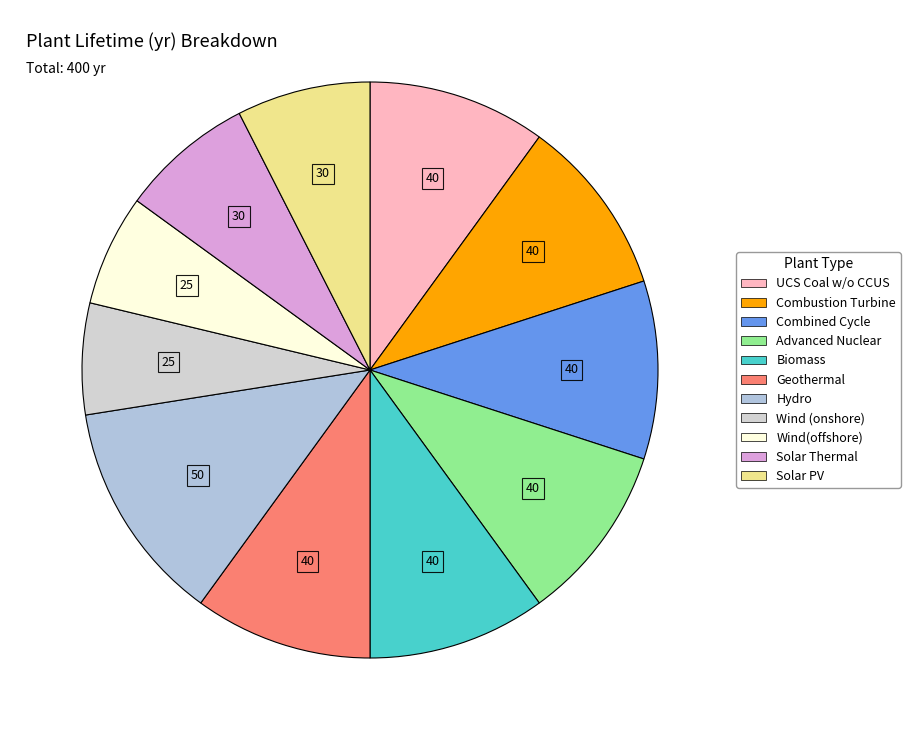

How many segments does this pie chart have?

11